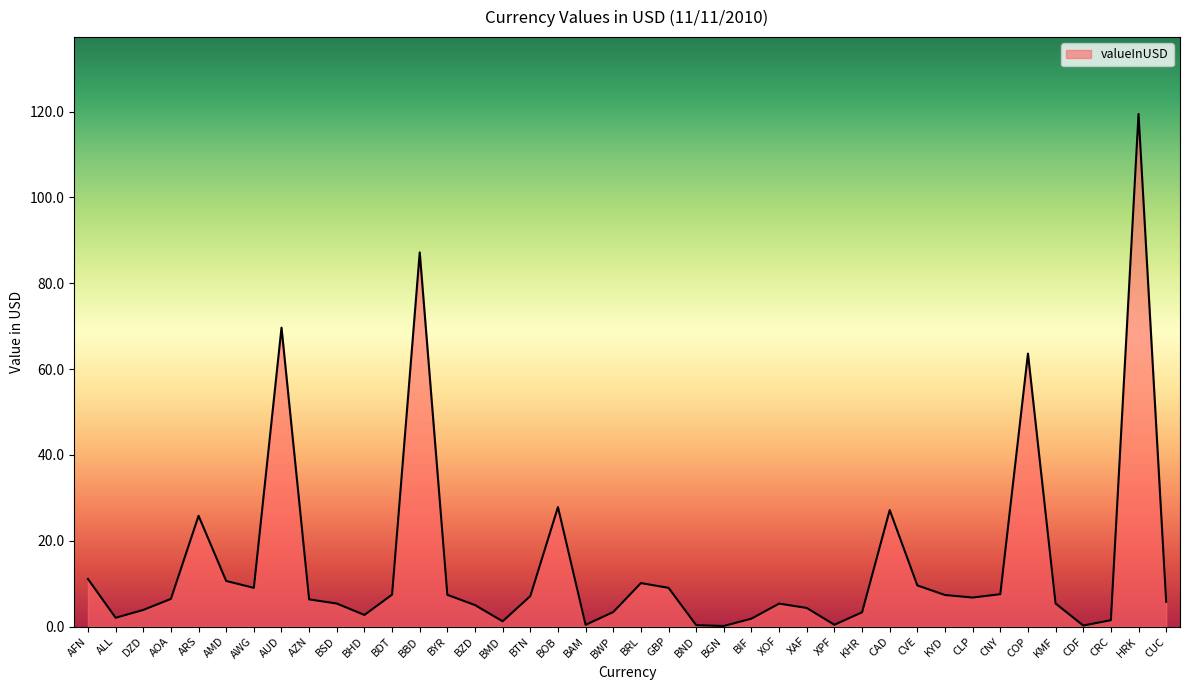

True or false: the data shows 3.3 at KHR.

True